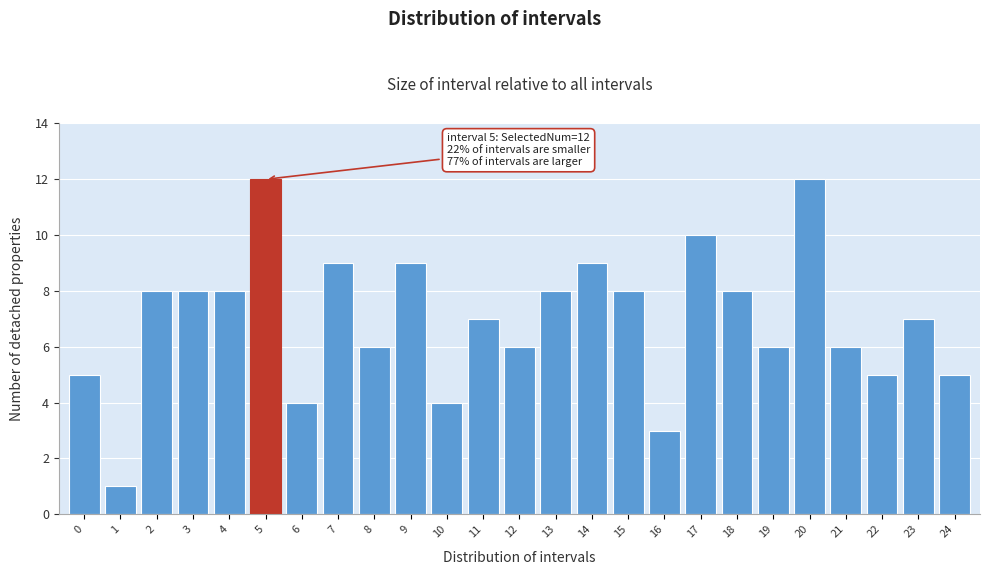

Reading right to left, list all the values displayed in this chart.

24=5	23=7	22=5	21=6	20=12	19=6	18=8	17=10	16=3	15=8	14=9	13=8	12=6	11=7	10=4	9=9	8=6	7=9	6=4	5=12	4=8	3=8	2=8	1=1	0=5